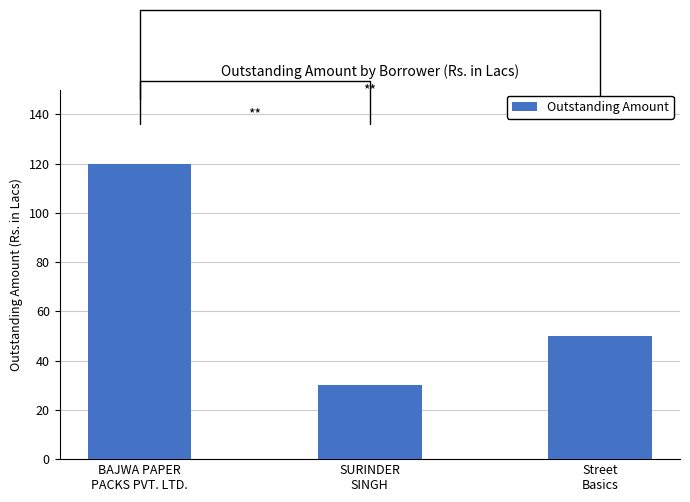

At which label does the data first exceed 50?

BAJWA PAPER
PACKS PVT. LTD.